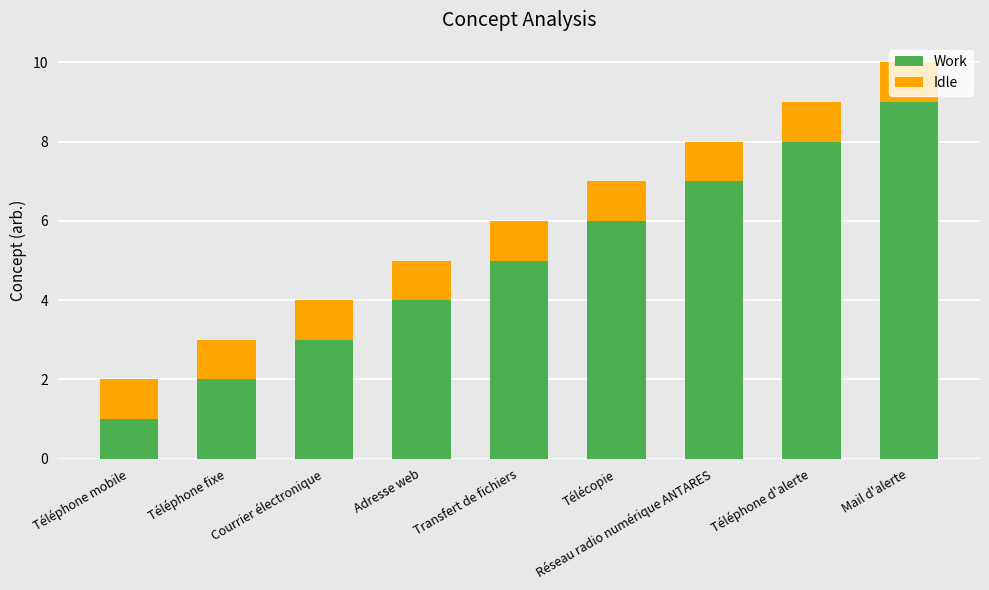

How many values in the Work series are below 5?

4